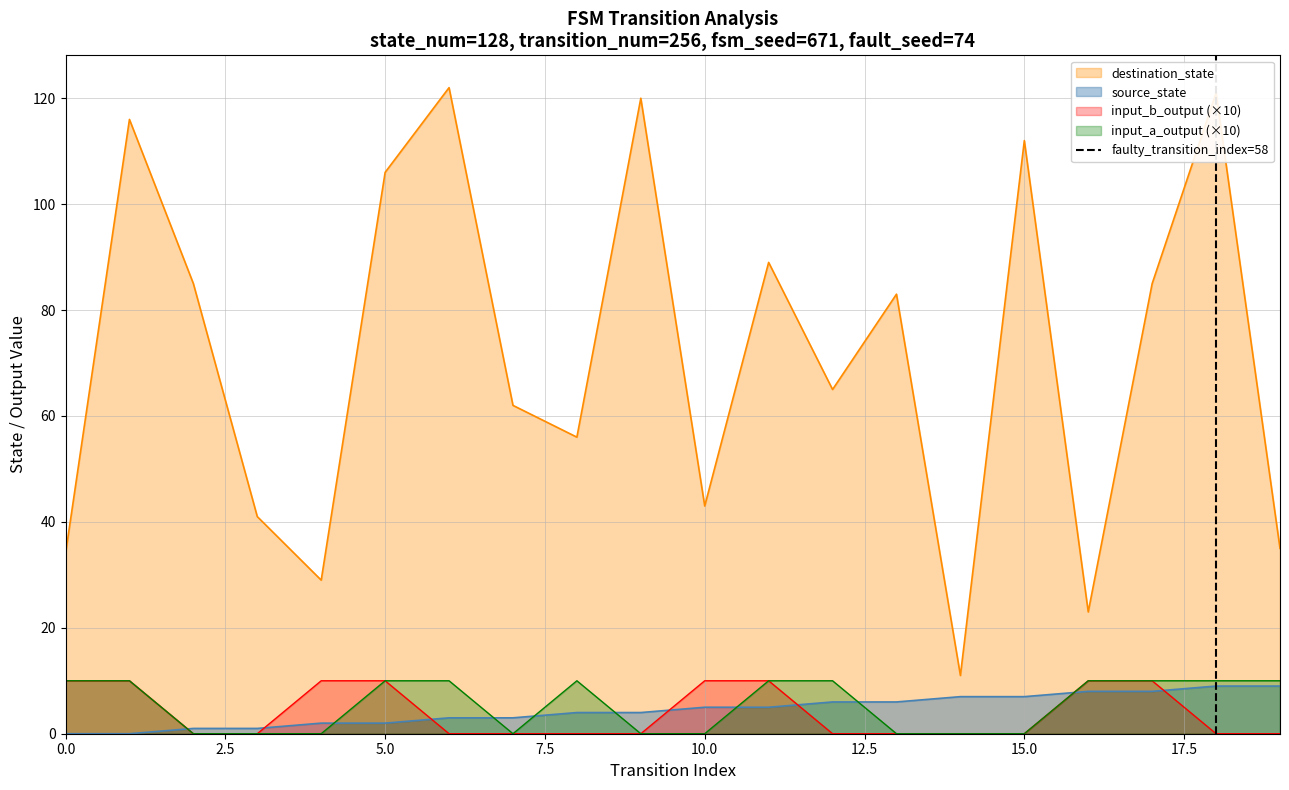

Is it true that source_state equals 0 at 0.0?

True